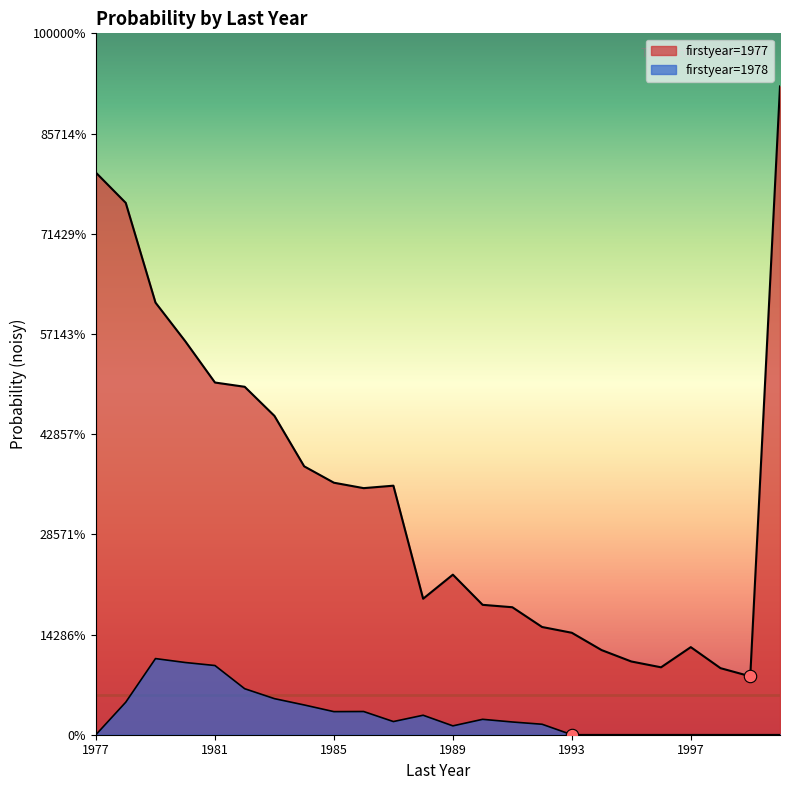

Which series reaches the maximum Y coordinate?

1977